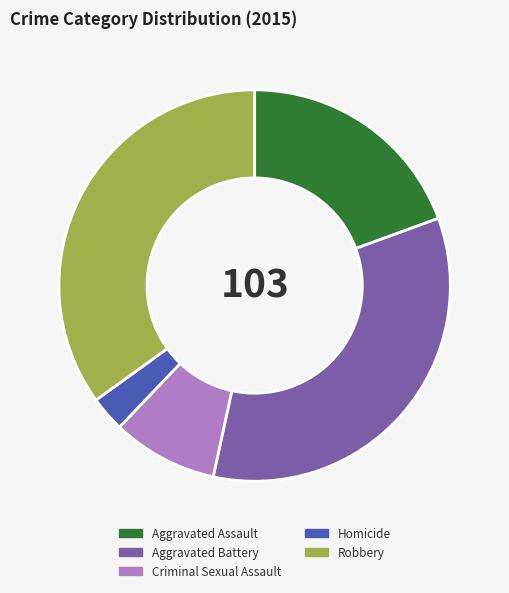

Which has a higher value, Robbery or Aggravated Assault?

Robbery